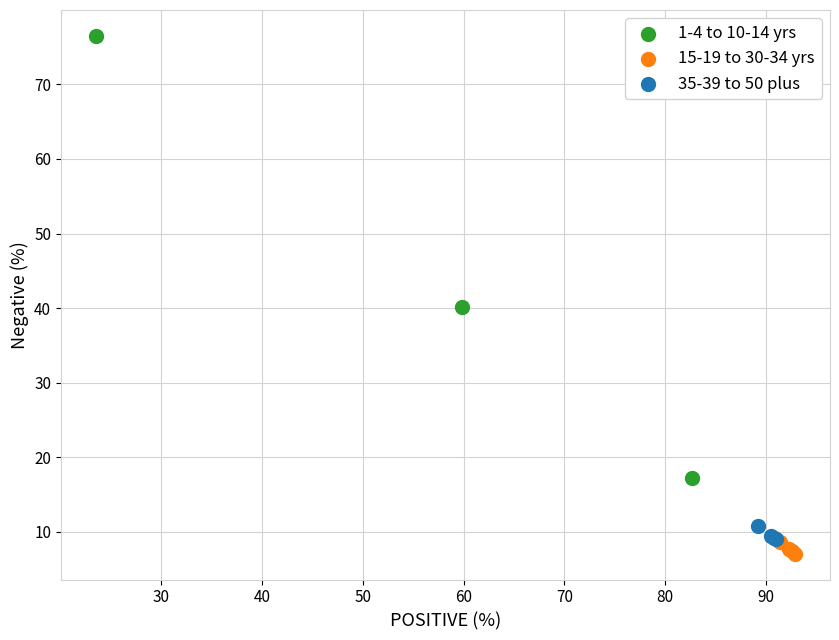

Which series reaches the minimum Y coordinate?

15-19 to 30-34 yrs